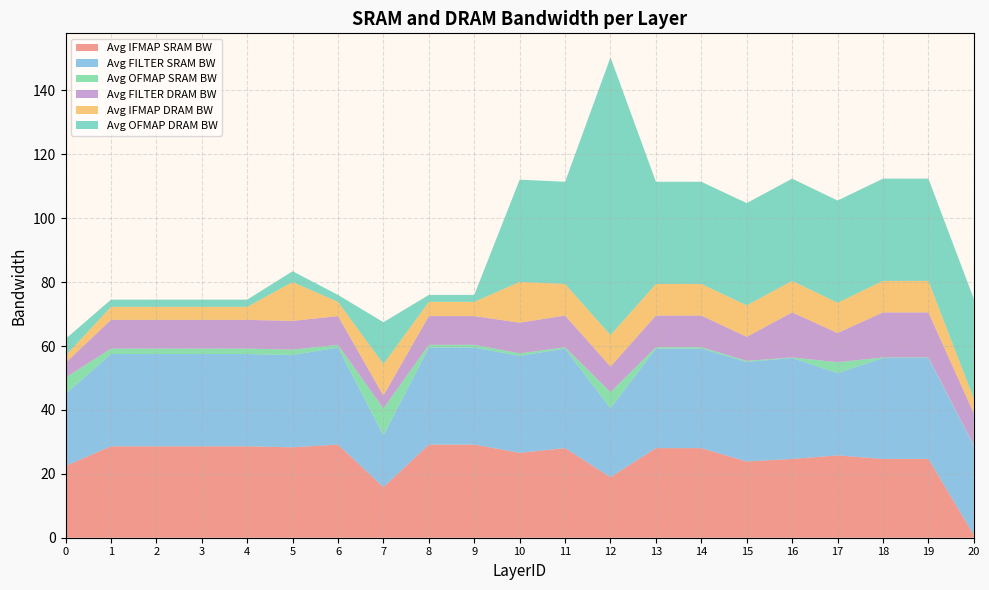

Reading left to right, transcribe all the data shown in this chart.

Avg IFMAP SRAM BW: 0=22.5	1=28.6	2=28.6	3=28.6	4=28.6	5=28.3	6=29.2	7=15.8	8=29.2	9=29.2	10=26.6	11=28.0	12=18.9	13=28.0	14=28.0	15=23.9	16=24.7	17=25.8	18=24.7	19=24.7	20=0.9
Avg FILTER SRAM BW: 0=22.5	1=28.9	2=28.9	3=28.9	4=28.9	5=28.9	6=30.4	7=16.3	8=30.4	9=30.4	10=30.4	11=31.2	12=21.6	13=31.2	14=31.2	15=31.2	16=31.6	17=25.8	18=31.6	19=31.6	20=27.9
Avg OFMAP SRAM BW: 0=5.2	1=1.7	2=1.7	3=1.7	4=1.7	5=1.7	6=0.9	7=8.4	8=0.9	9=0.9	10=0.8	11=0.4	12=5.1	13=0.4	14=0.4	15=0.4	16=0.2	17=3.4	18=0.2	19=0.2	20=0.2
Avg FILTER DRAM BW: 0=4.6	1=9.0	2=9.0	3=9.0	4=9.0	5=9.0	6=9.0	7=4.0	8=9.0	9=9.0	10=9.6	11=9.9	12=8.0	13=9.9	14=9.9	15=7.5	16=14.1	17=9.1	18=14.1	19=14.1	20=10.0
Avg IFMAP DRAM BW: 0=2.2	1=4.1	2=4.1	3=4.1	4=4.1	5=12.2	6=4.4	7=9.9	8=4.4	9=4.4	10=12.8	11=9.9	12=9.9	13=9.9	14=9.9	15=9.9	16=9.9	17=9.5	18=9.9	19=9.9	20=4.6
Avg OFMAP DRAM BW: 0=5.3	1=2.2	2=2.2	3=2.2	4=2.2	5=3.4	6=2.2	7=13.1	8=2.2	9=2.2	10=32.0	11=32.0	12=86.9	13=32.0	14=32.0	15=32.0	16=32.0	17=32.0	18=32.0	19=32.0	20=31.2